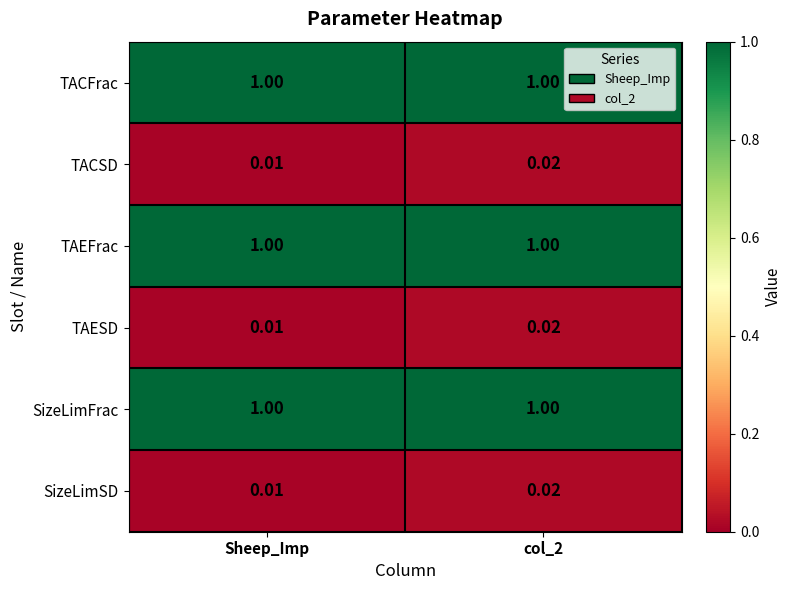

Is the value of TACSD at col_2 greater than the value of TAEFrac at col_2?

No